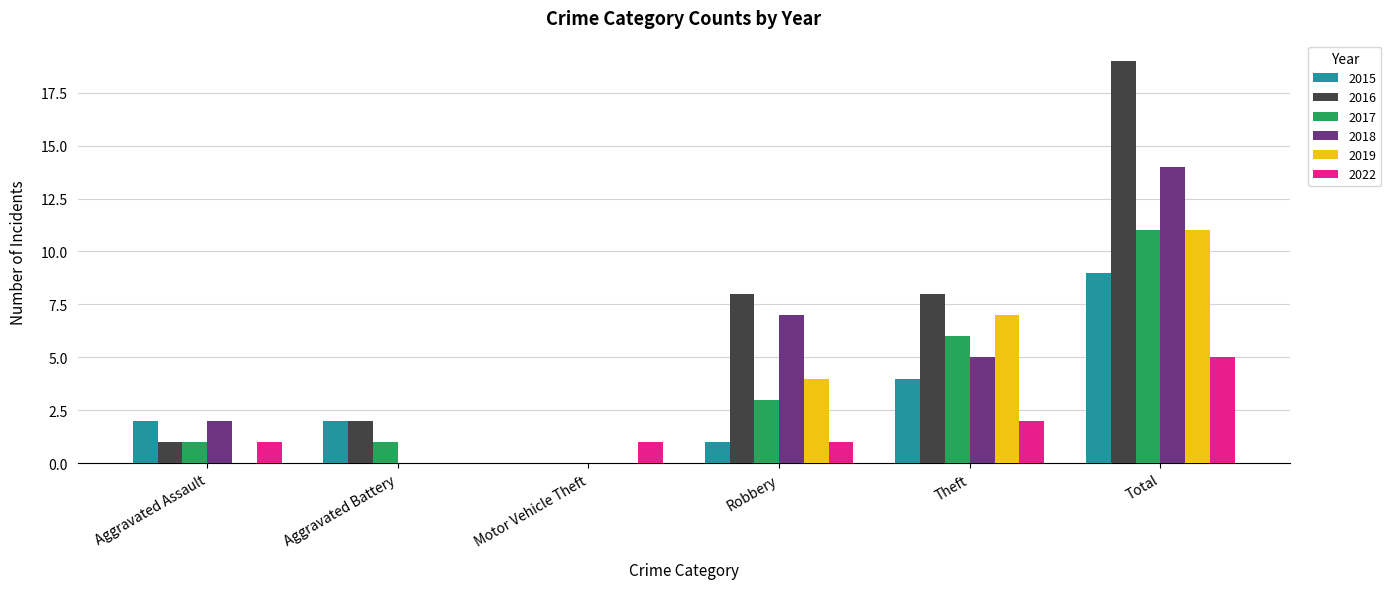

Which series has the largest total across all categories?

2016